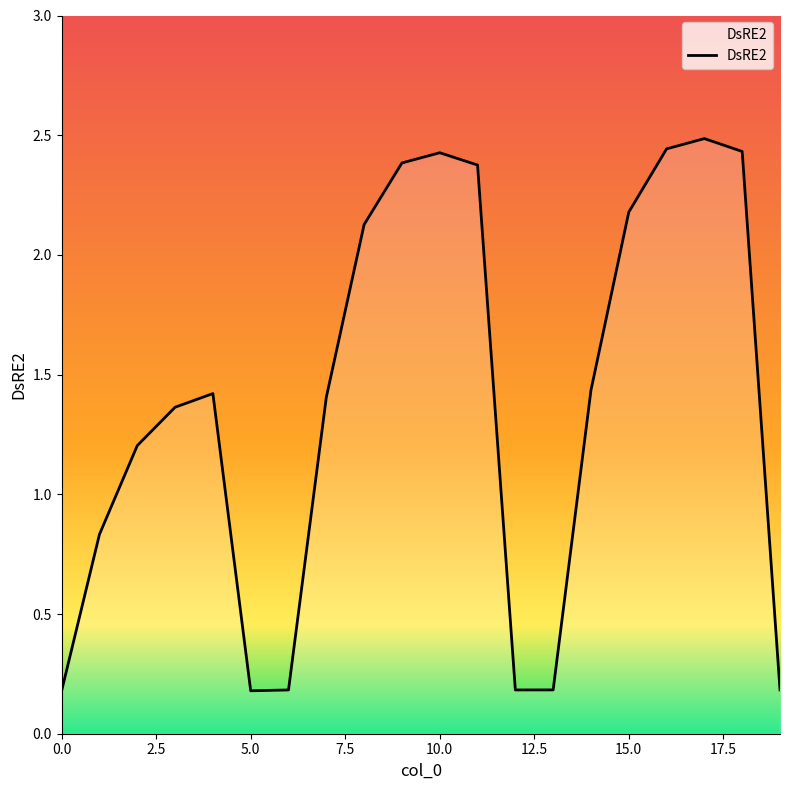

What is the maximum value shown in the chart?

2.5